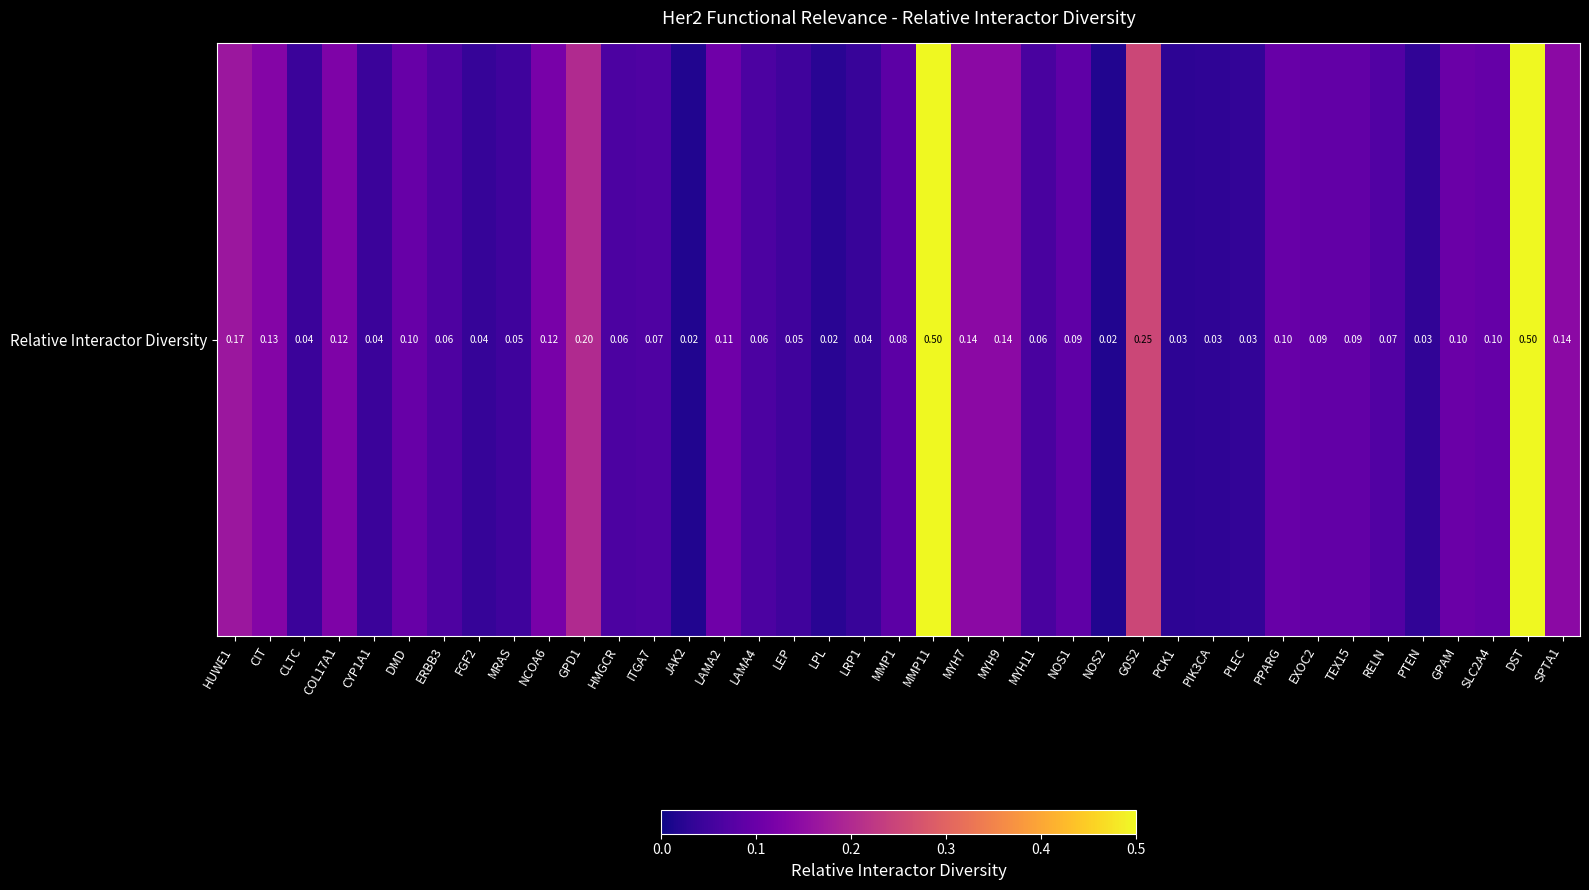

How many series are shown in this chart?

1